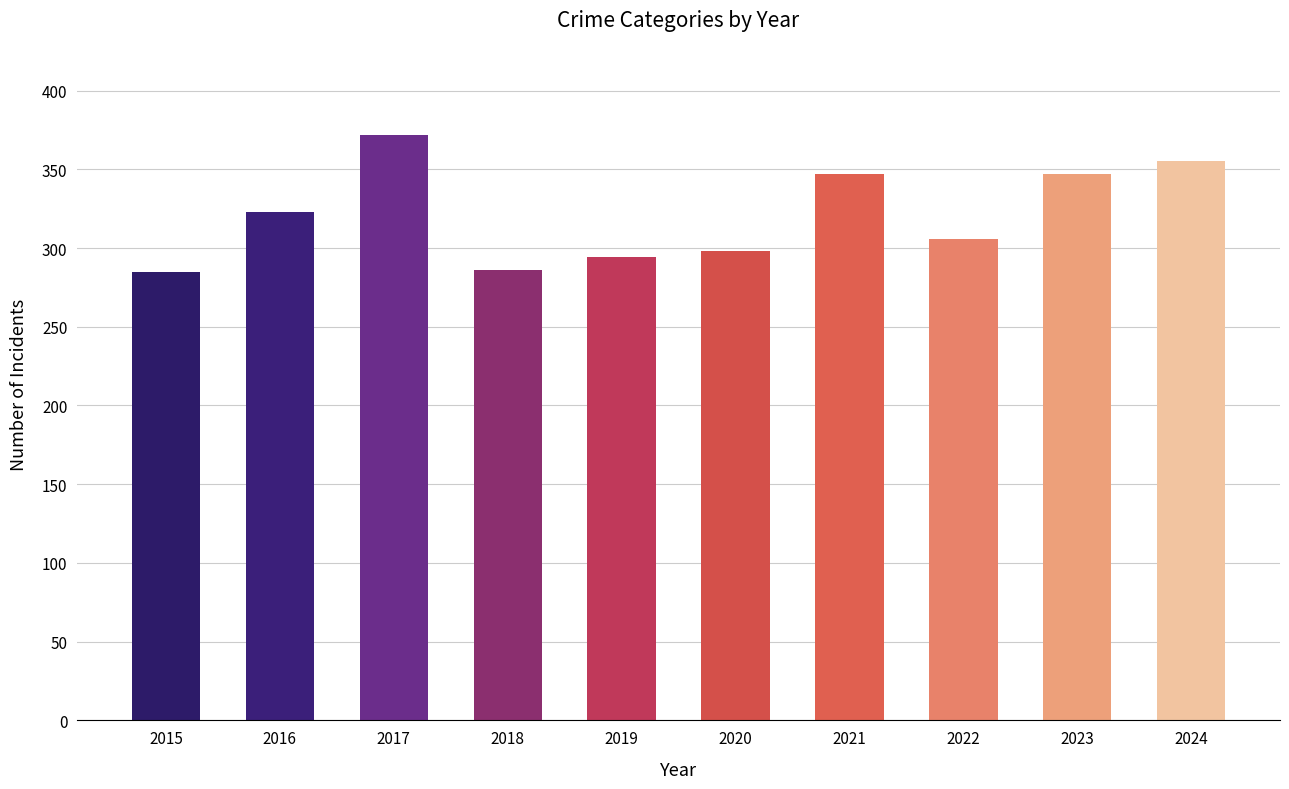

The value at 2018 is 286. True or false?

True